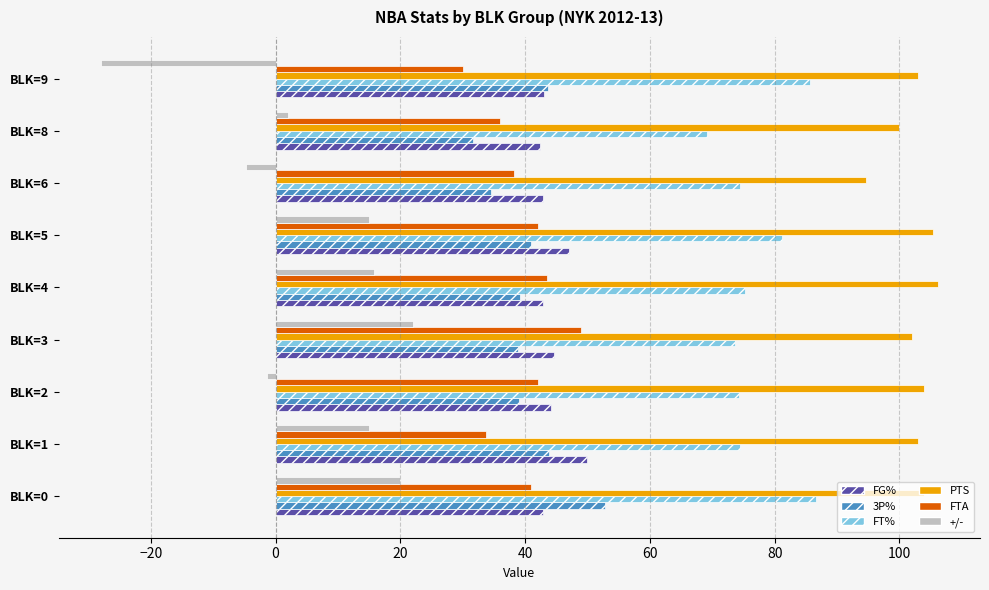

What is the difference between the second highest and minimum values in the 3P% series?

12.1